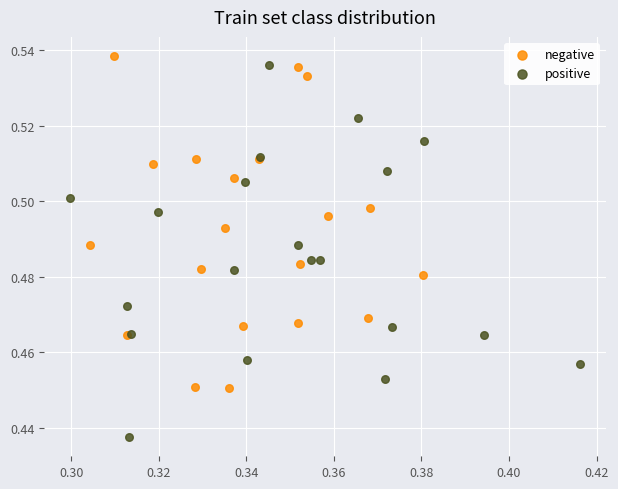

What are all the series names shown in the legend?

negative, positive